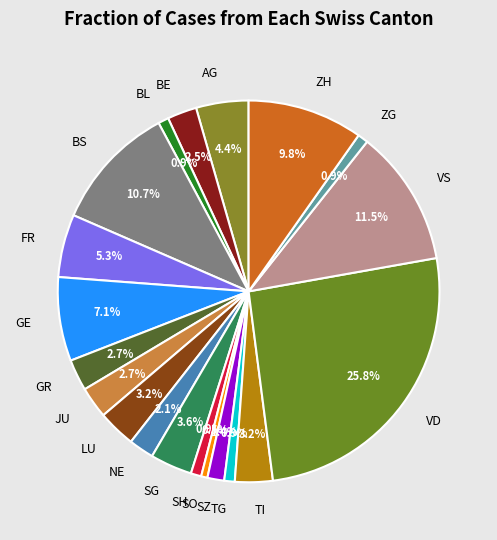

What percentage is NOT represented by BL?

99.1%